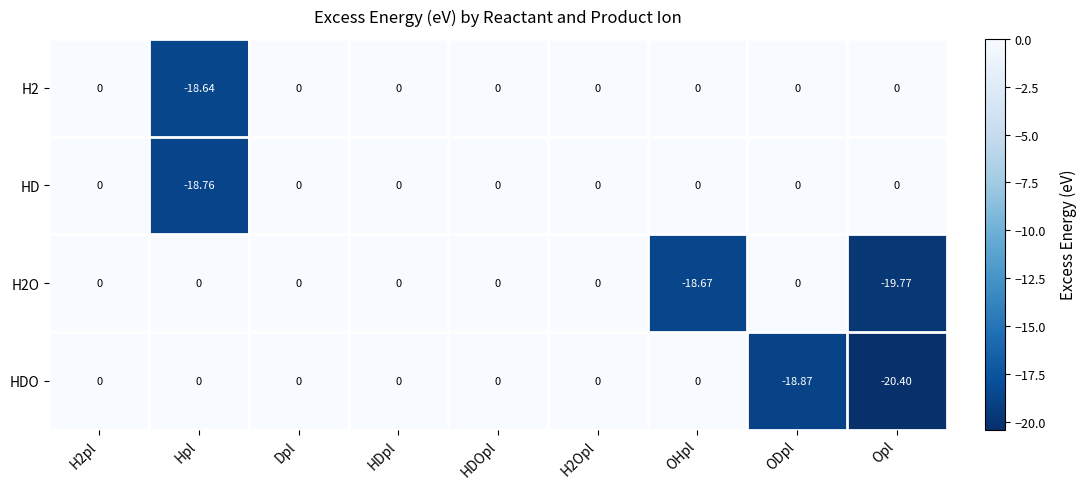

At which label does H2O reach its minimum?

Opl